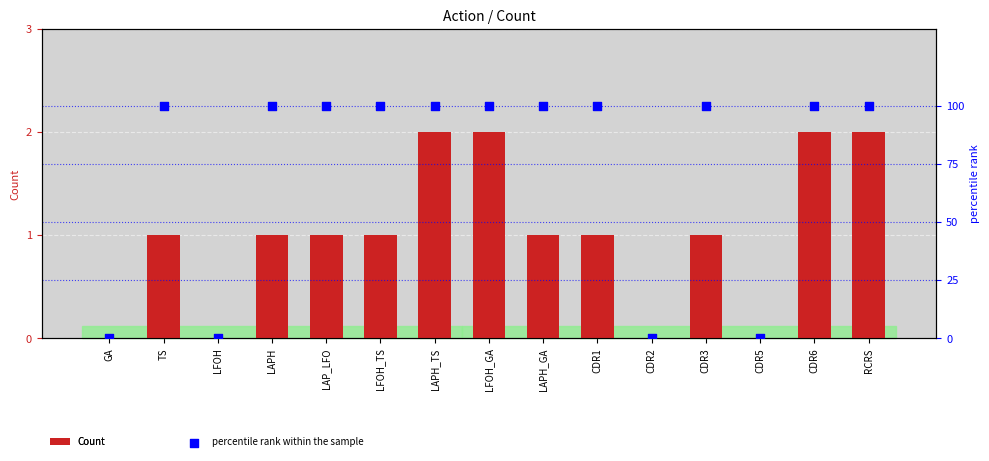

Which series has the largest Y range (max minus min)?

percentile rank within the sample